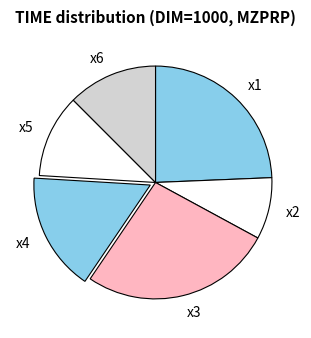

Does x1 account for over 50% of the chart?

No